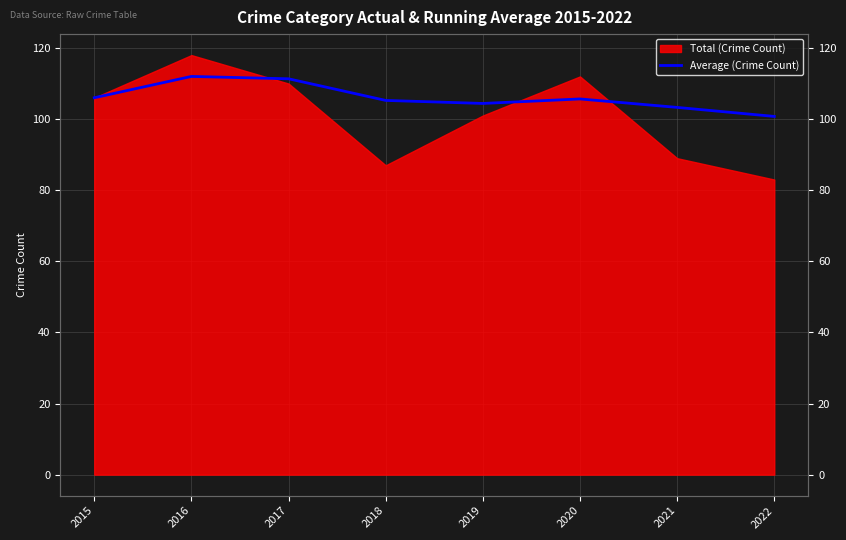

Is it true that the value at 2015 is 47.3?

False